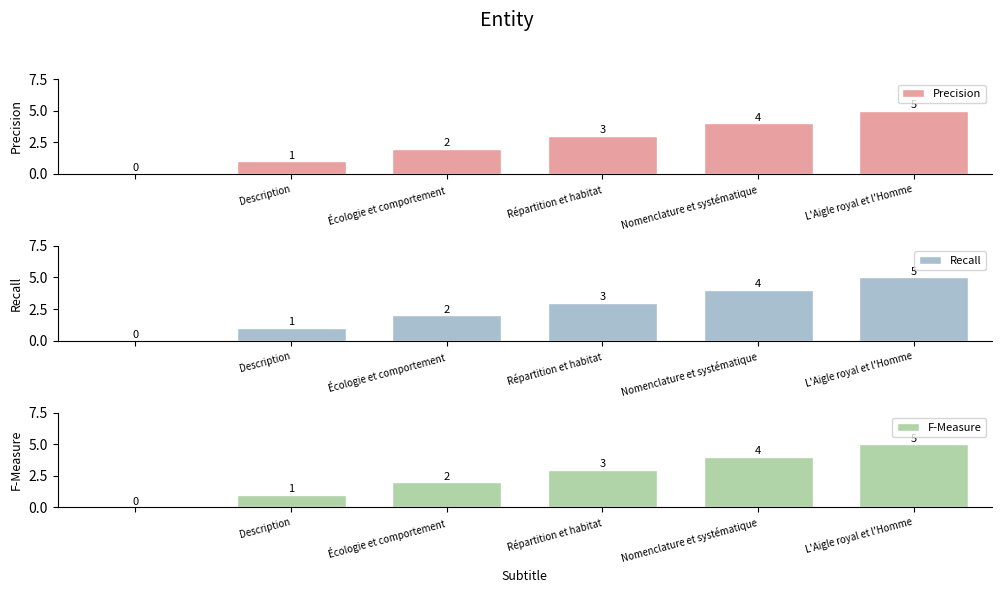

Read the Precision value at L'Aigle royal et l'Homme.

5